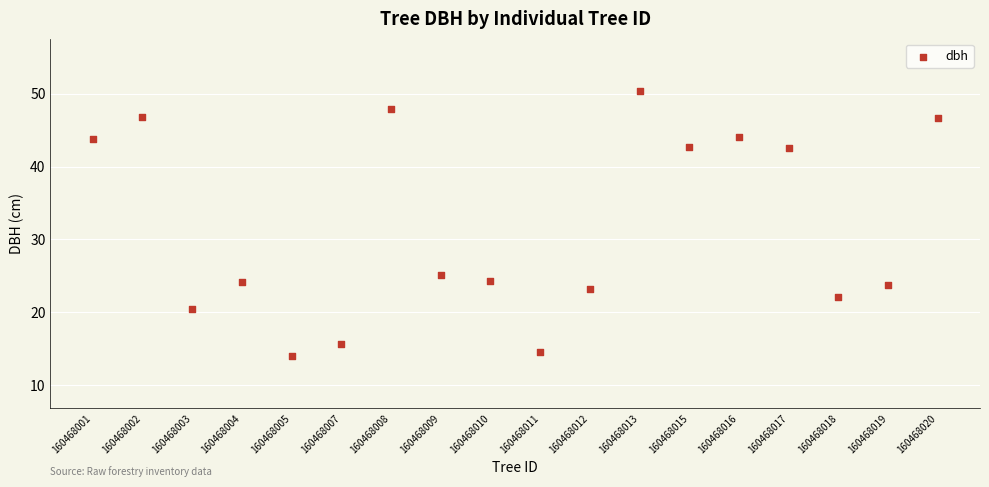

What Y value in the scatter plot is closest to 32?

25.1